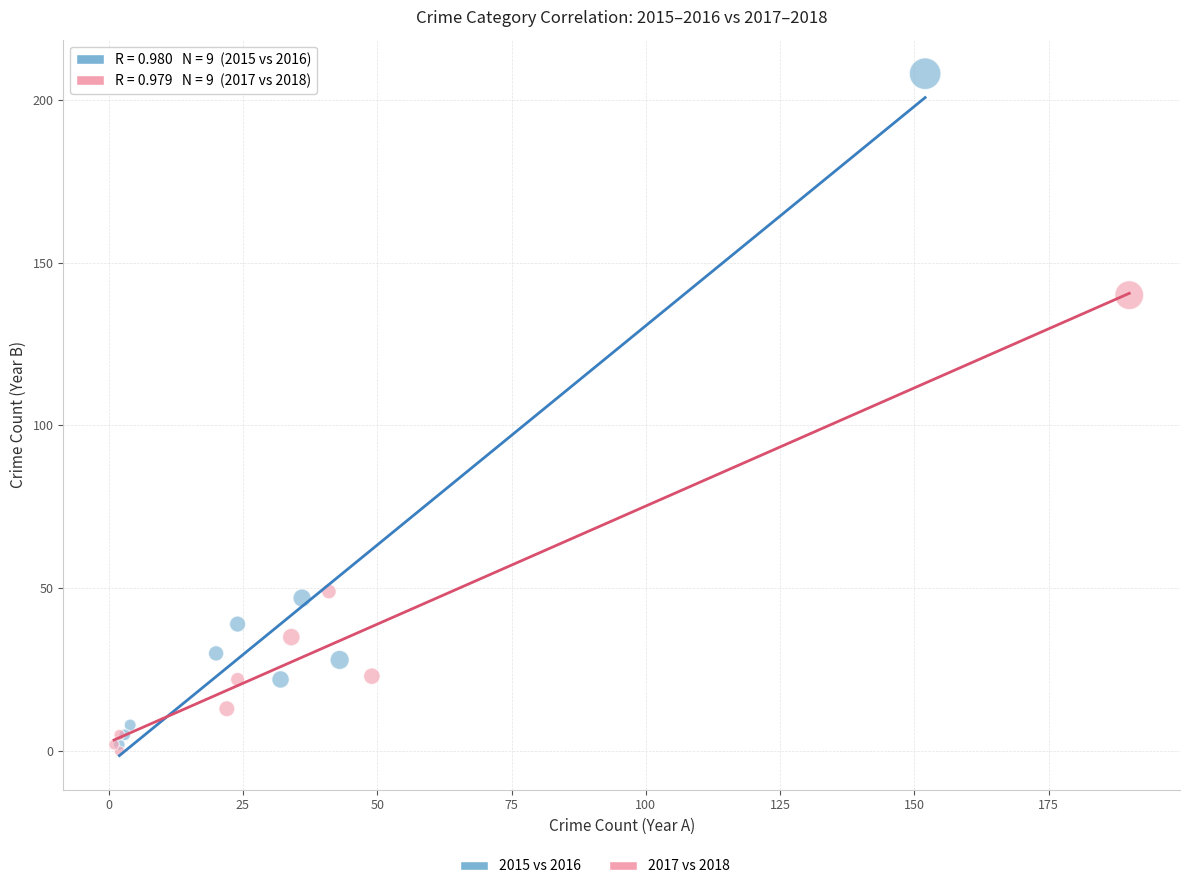

Which series has the largest Y range (max minus min)?

2015 vs 2016